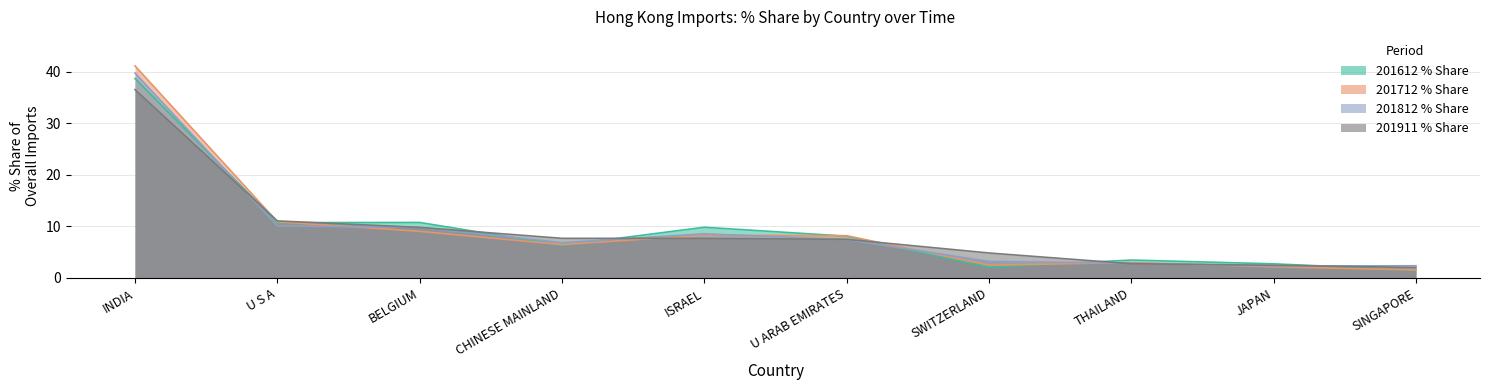

Reading right to left, what are all the values shown in this chart?

201612 % Share: 1.5	2.7	3.5	2.1	8.1	9.8	6.3	10.8	10.7	38.7
201712 % Share: 1.6	2.1	3.0	2.5	8.2	8.3	6.5	9.0	10.9	41.1
201812 % Share: 2.4	2.3	2.9	3.2	7.4	8.6	6.8	9.8	10.1	39.7
201911 % Share: 2.0	2.5	2.8	4.8	7.5	7.7	7.7	9.8	11.1	36.5